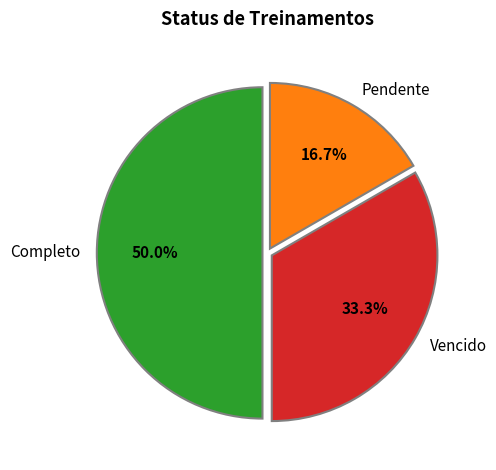

How many slices are in this pie chart?

3